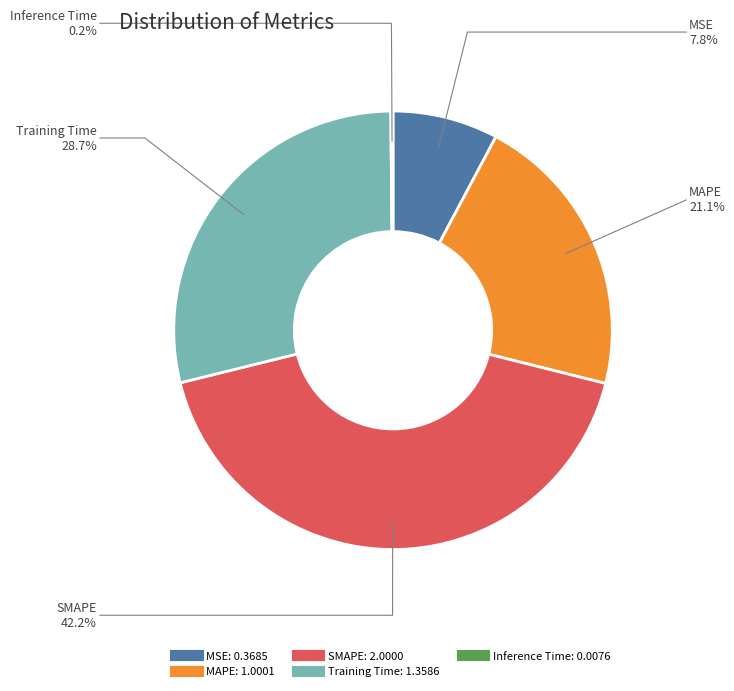

Combined, do MAPE and SMAPE account for over 50%?

Yes